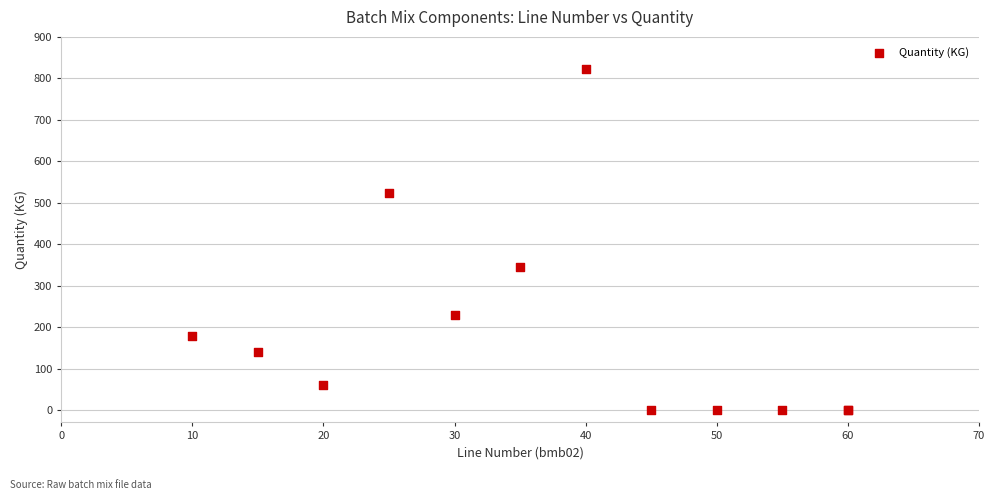

What Y value in the scatter plot is closest to 411?

345.0